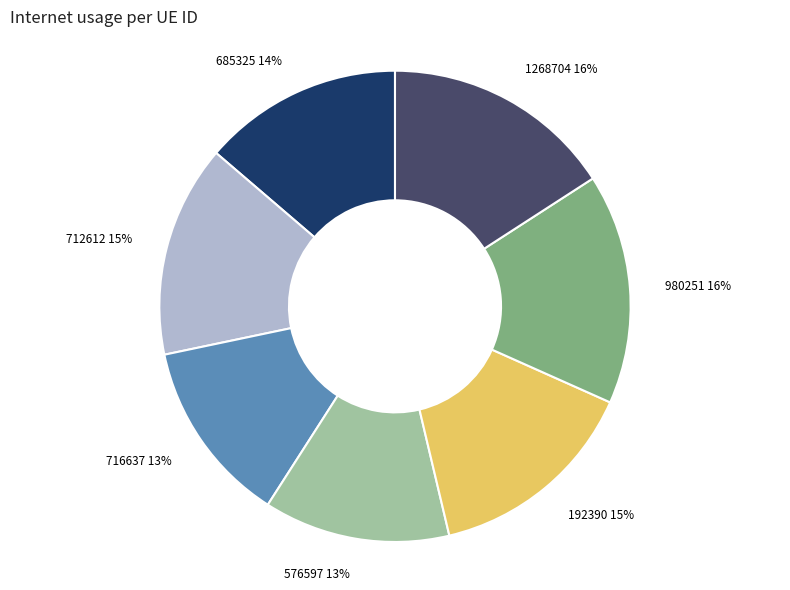

Does any single category account for the majority?

No